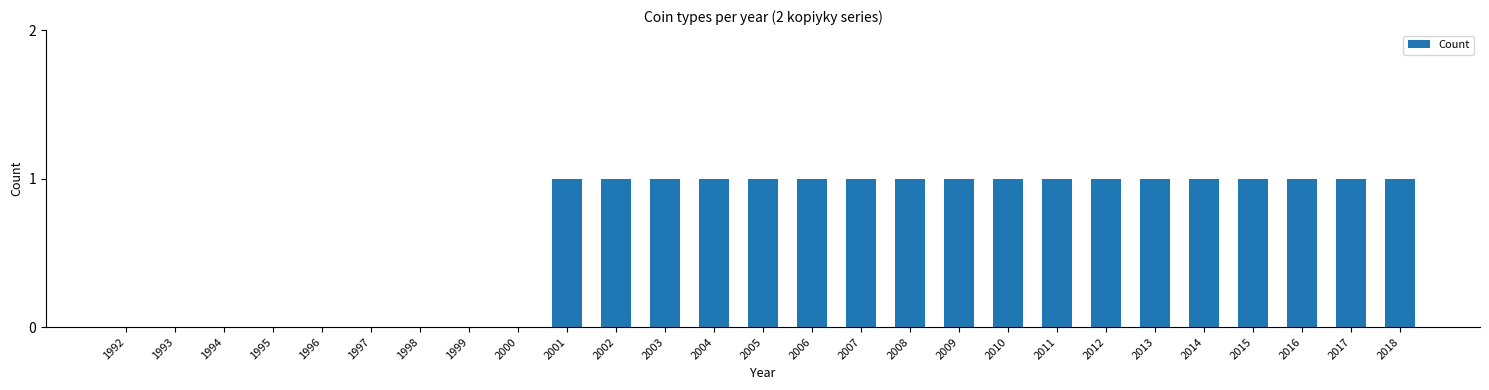

The chart shows a value of 1 at 2007. True or false?

True